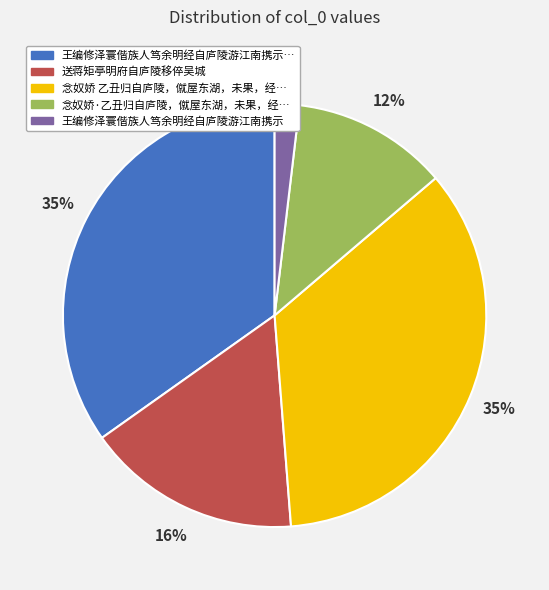

To the nearest percent, what is the difference between the largest and smallest slice percentages?

33%